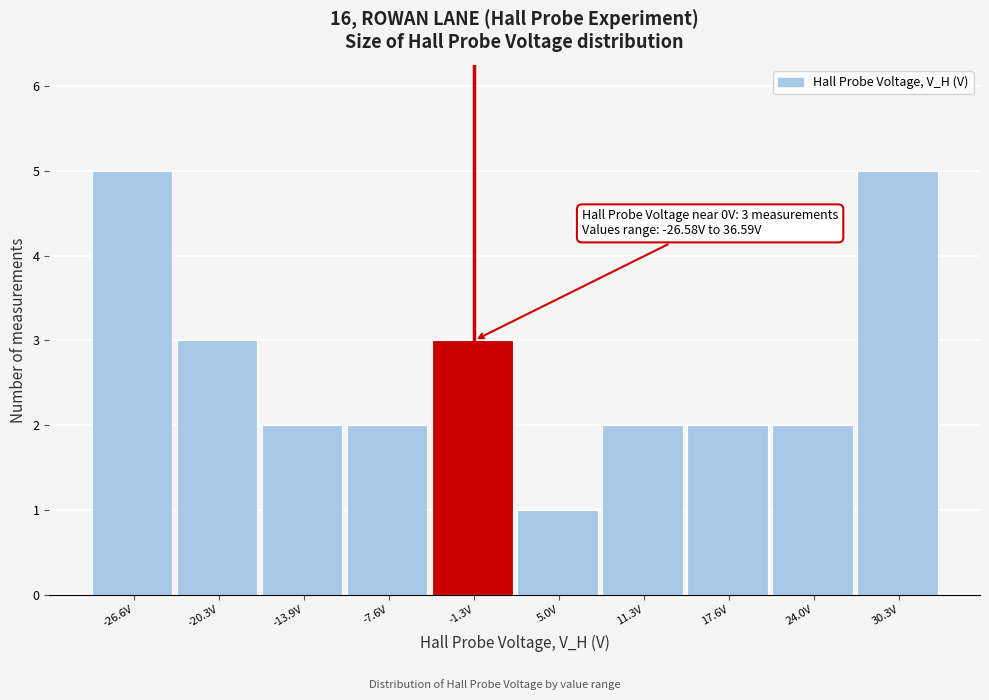

Reading left to right, extract all data points from this chart.

5	3	2	2	3	1	2	2	2	5